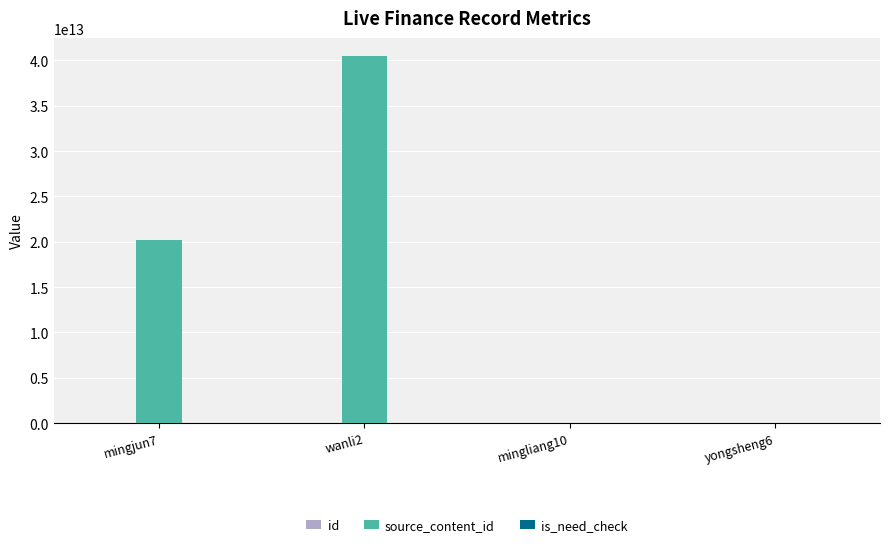

At which category is the sum across all series the highest?

wanli2